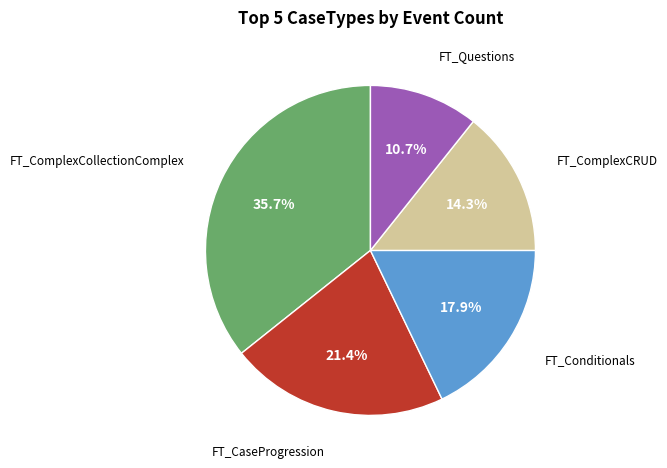

Is there a majority slice in this chart?

No